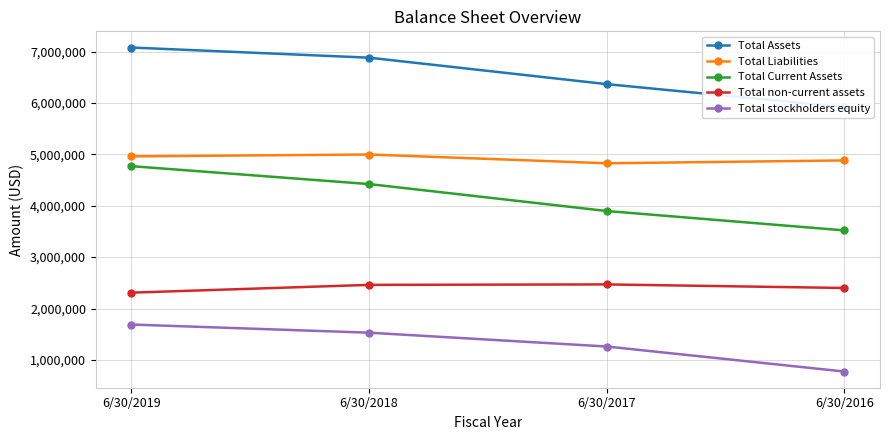

Which has a higher value, 6/30/2016 or 6/30/2019?

6/30/2019